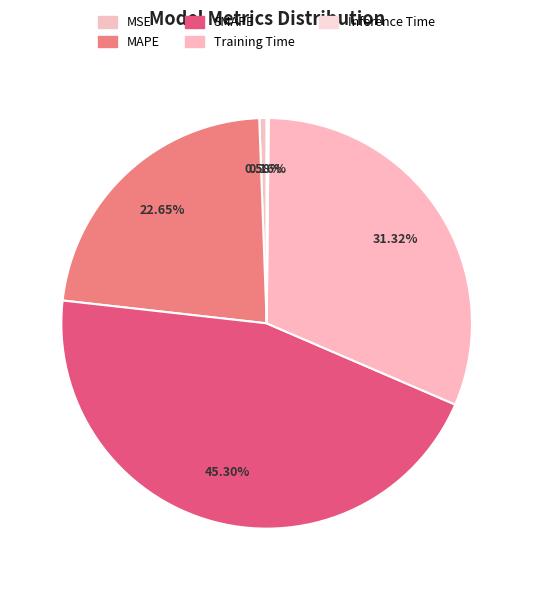

Which slice is the smallest?

Inference Time